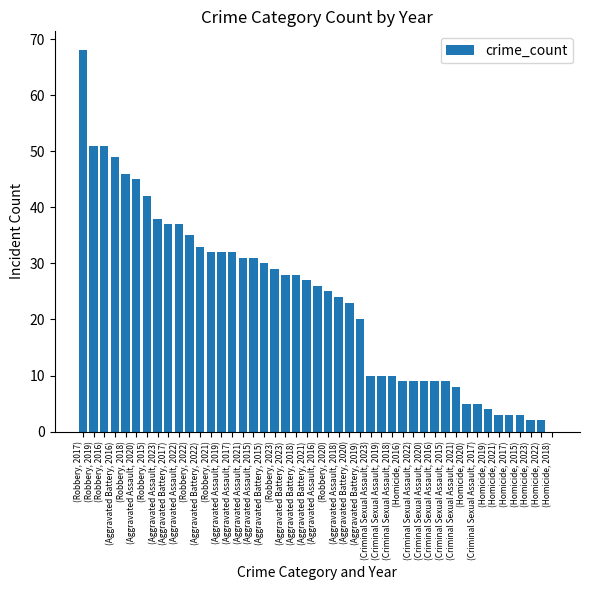

What is the greatest value displayed?

68